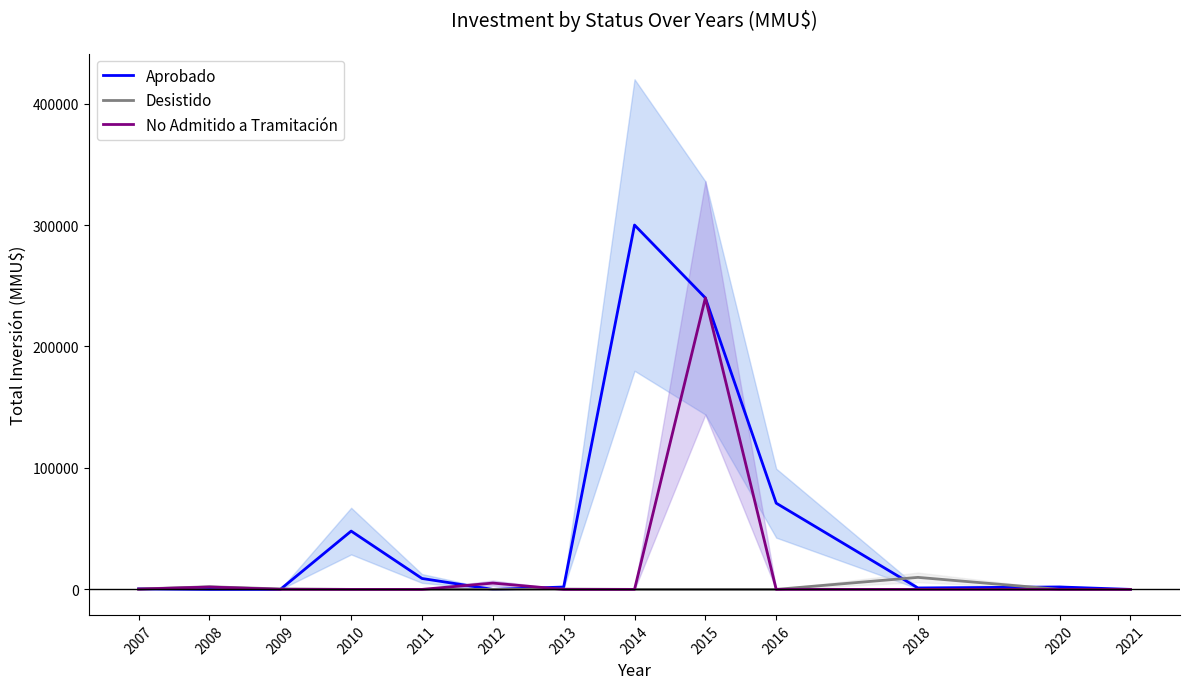

At which label is No Admitido a Tramitación closest to 120000?

2012